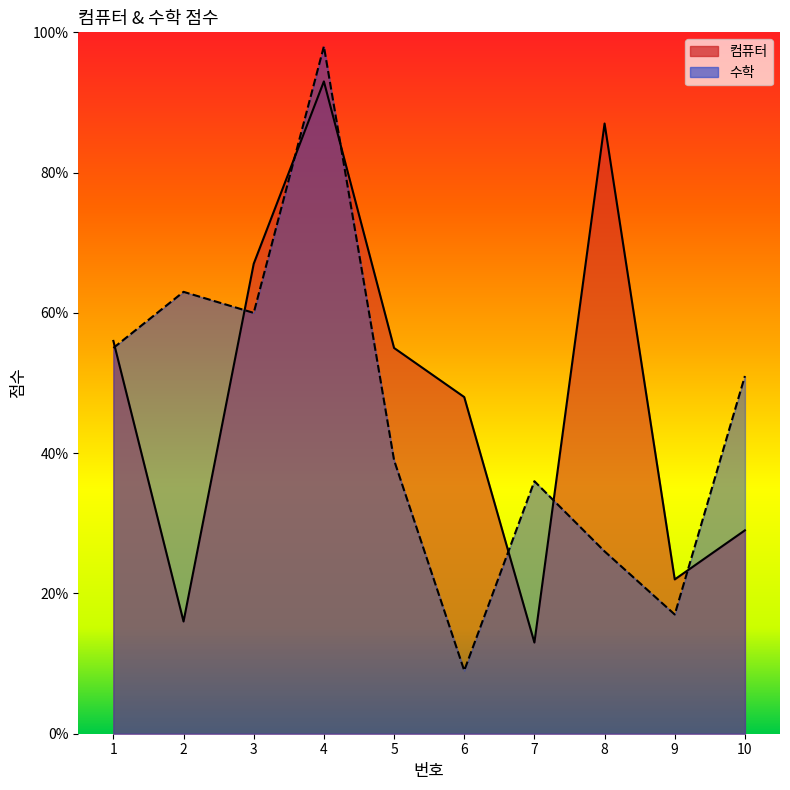

How many data points in 수학 are above 51?

4